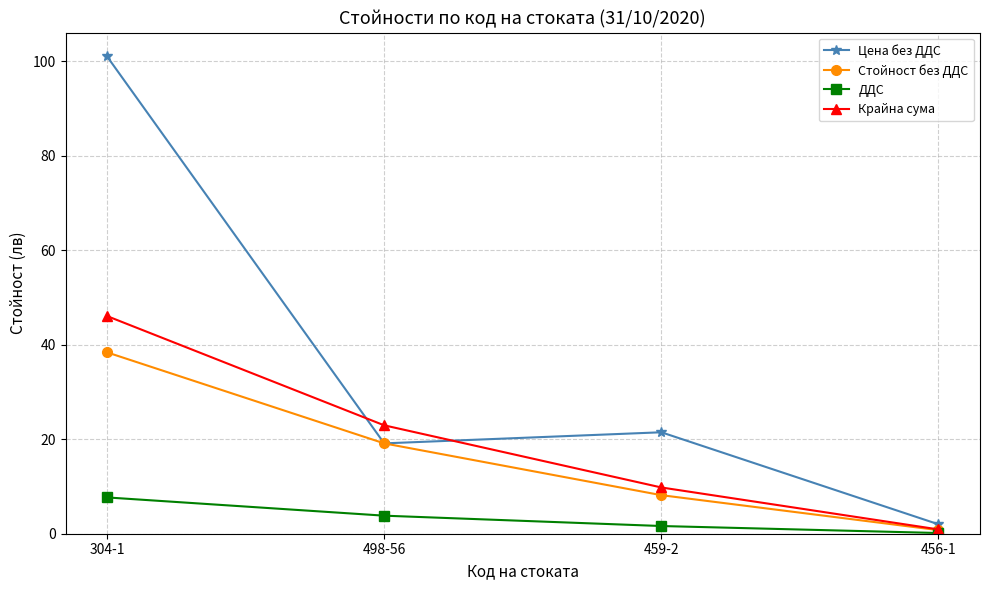

What is the maximum value for ДДС?

7.7